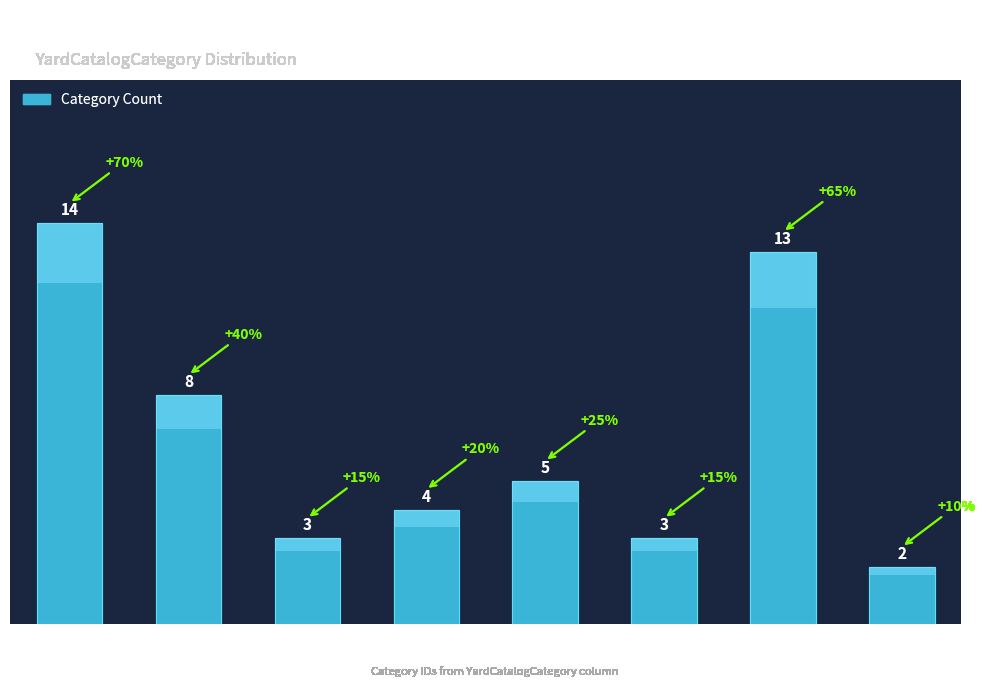

Which category has the highest value across all series?

Cat 0